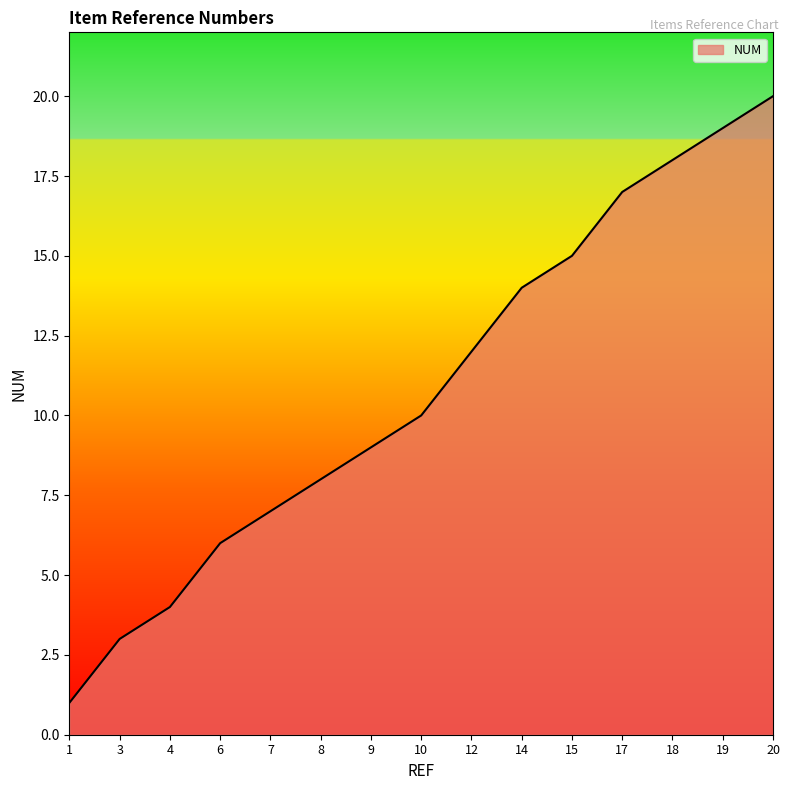

True or false: the data shows 9 at 6.

False